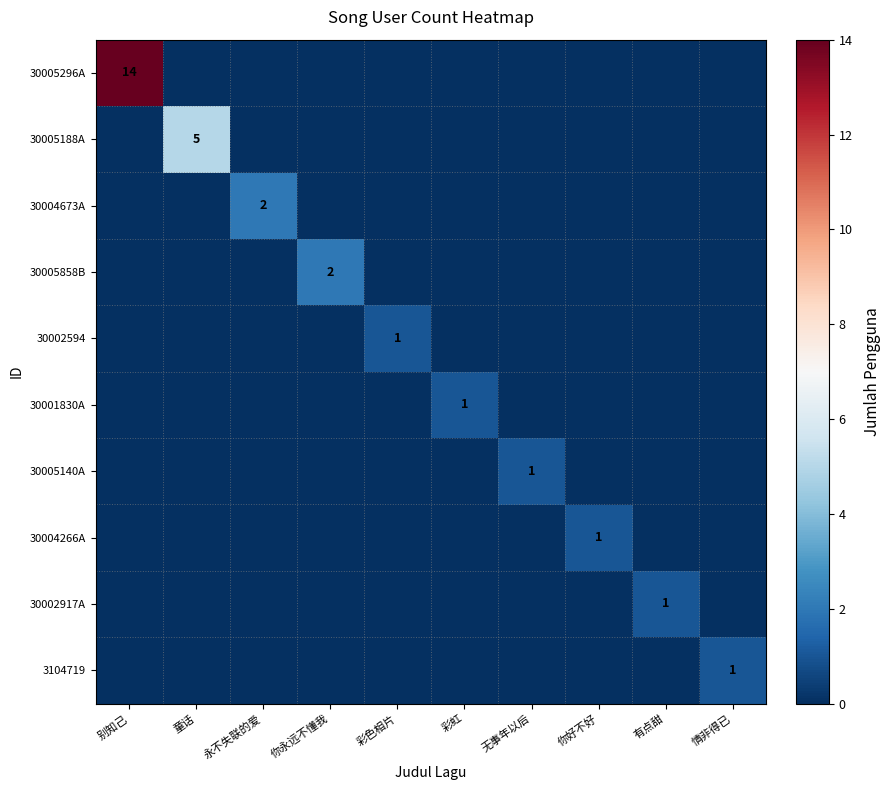

The 30005188A series shows 5 at 童话. True or false?

True